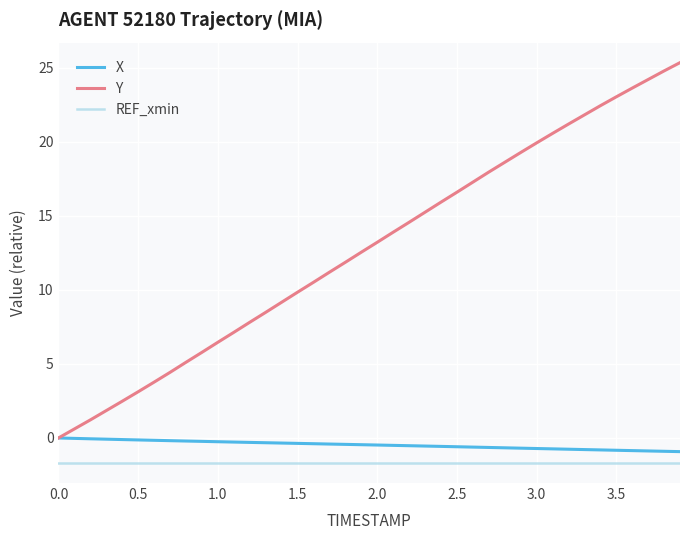

What are all the series names shown in the legend?

X, Y, REF_xmin